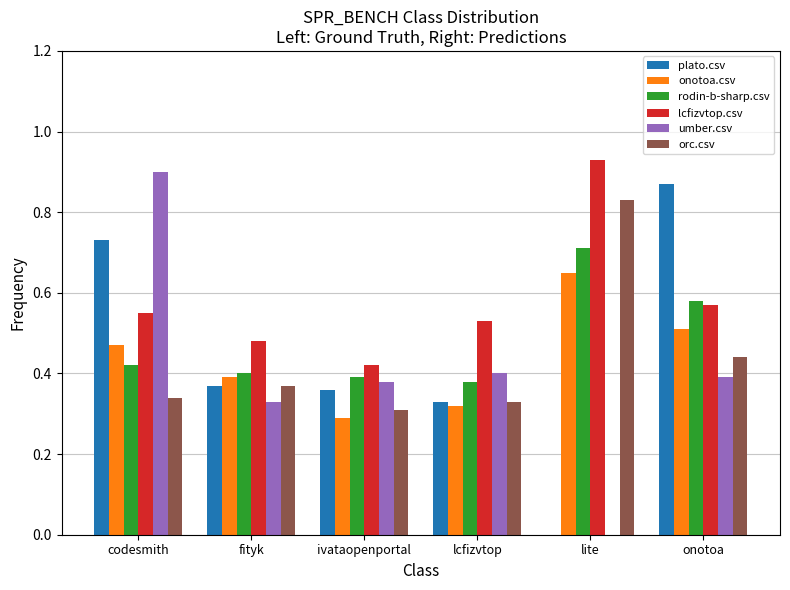

What is the total value across all series at lite?

3.1